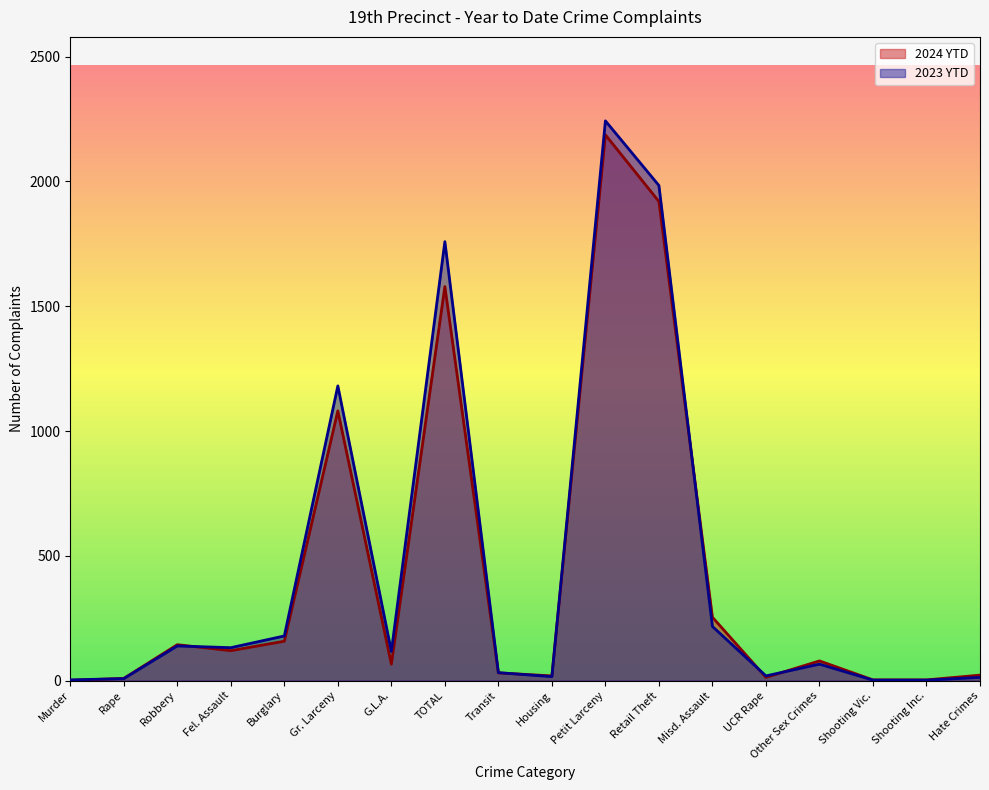

How many interior local peaks does the 2023 YTD series have?

5